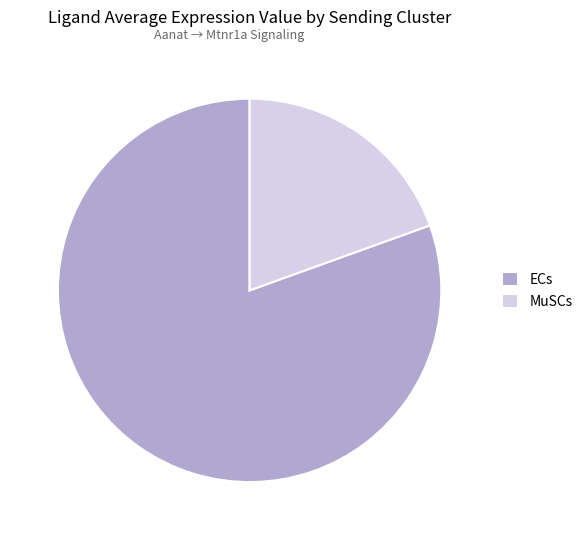

The MuSCs slice represents 8% of the pie. True or false?

False